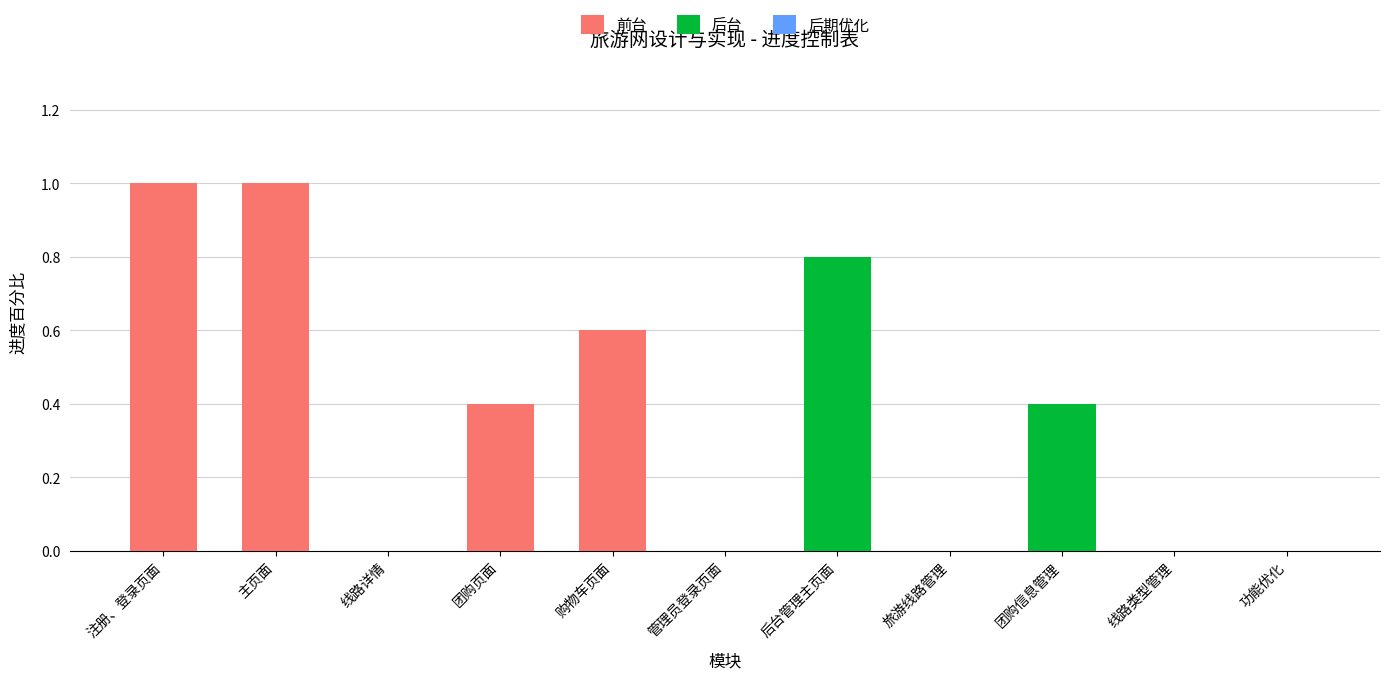

How many bars are there in total?

15